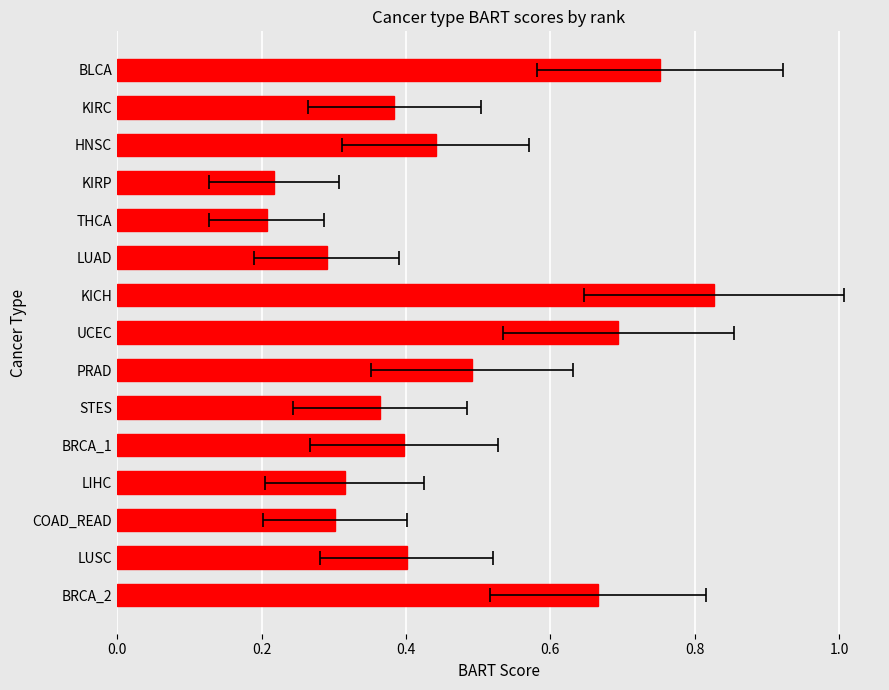

What is the sum of the values at LIHC and COAD_READ?

0.6